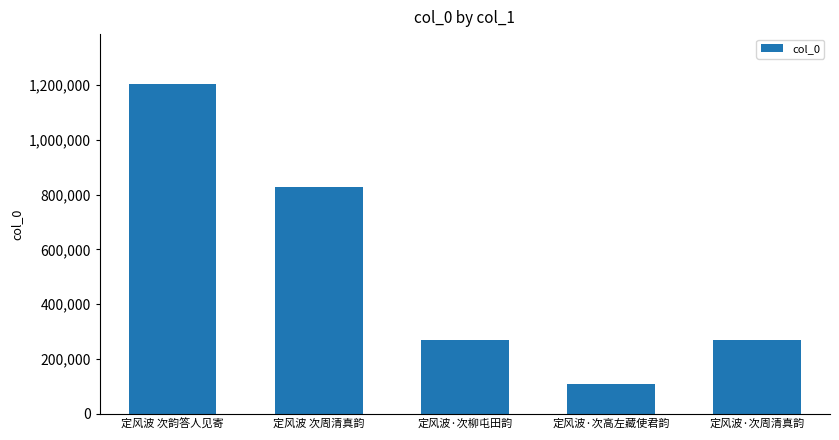

What is the sum of all values?

2682008